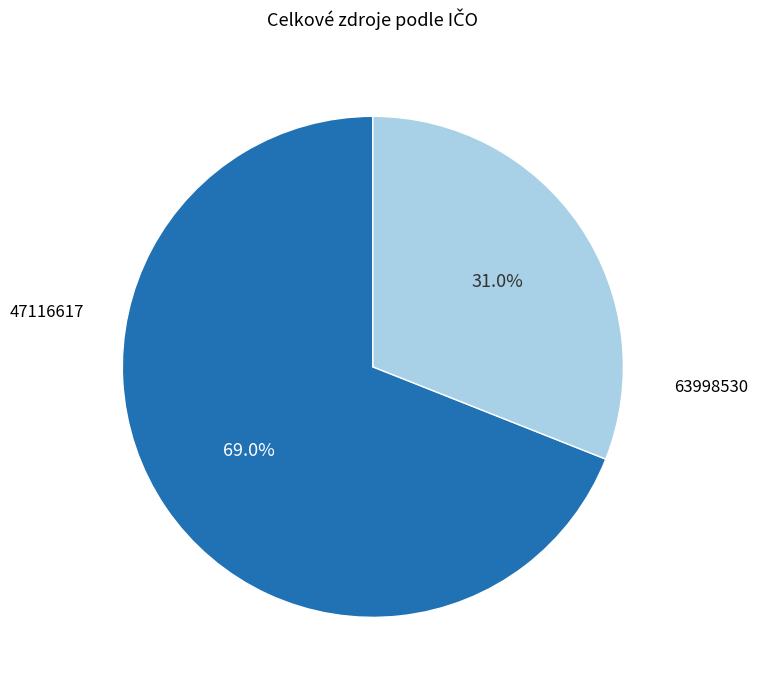

Does any single category account for the majority?

Yes